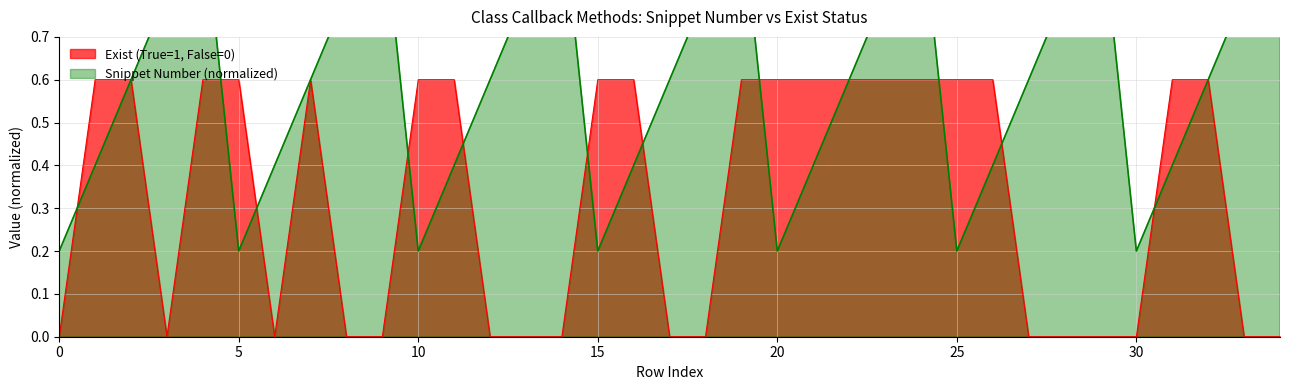

At how many categories does at least one series exceed 0?

35